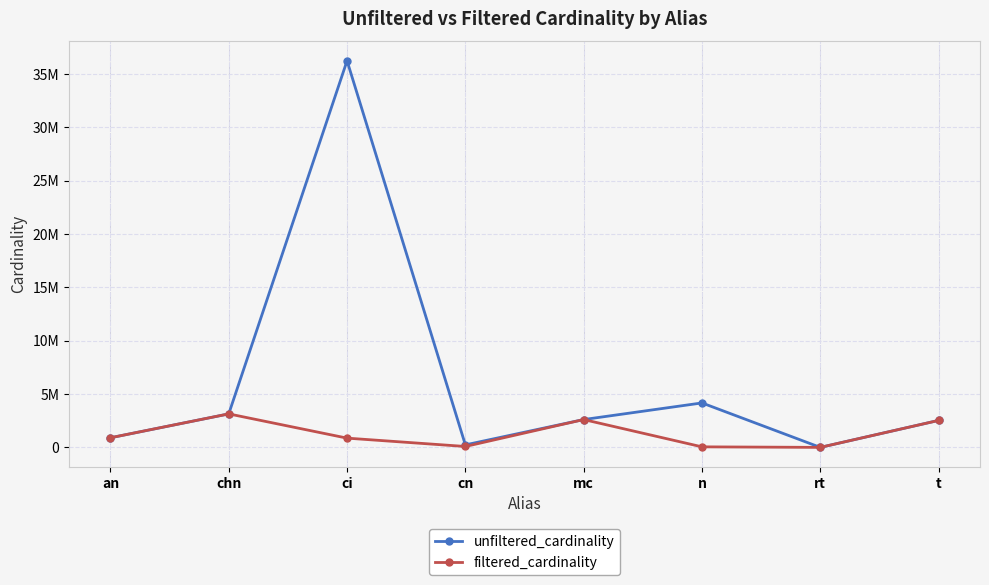

List the series in order of their peak value, highest first.

unfiltered_cardinality, filtered_cardinality